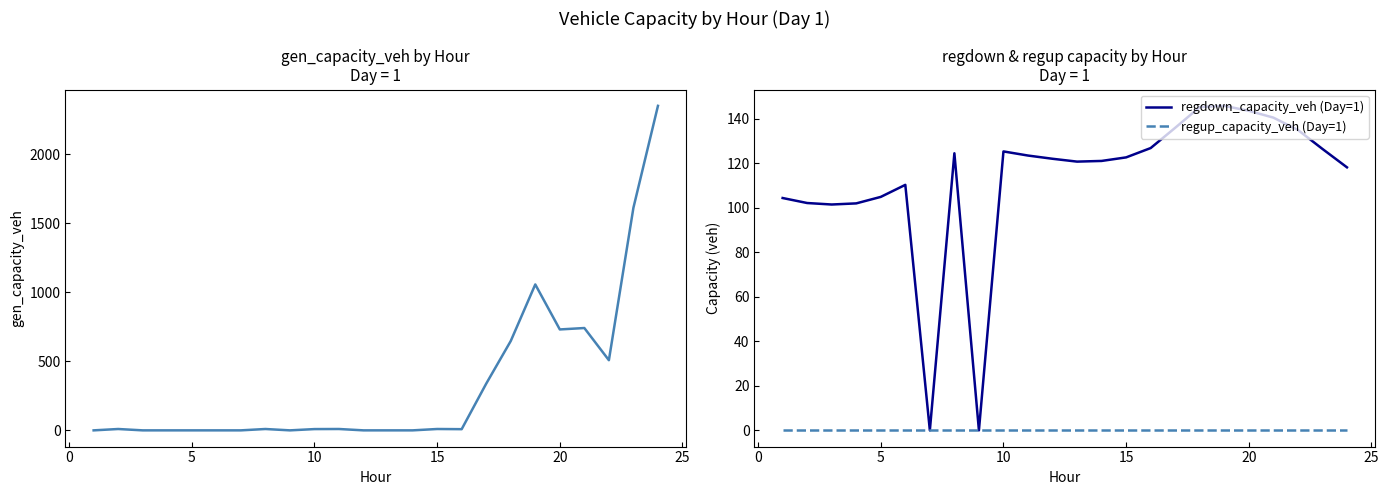

What is the maximum value for regdown_capacity_veh (Day=1)?

145.9